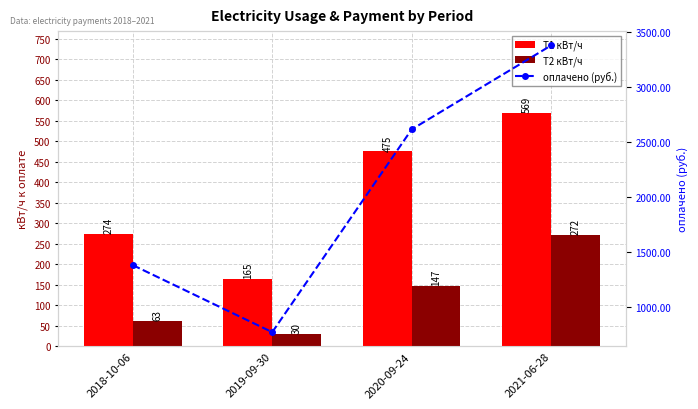

The value of оплачено (руб.) at 2019-09-30 is 1144.4. True or false?

False